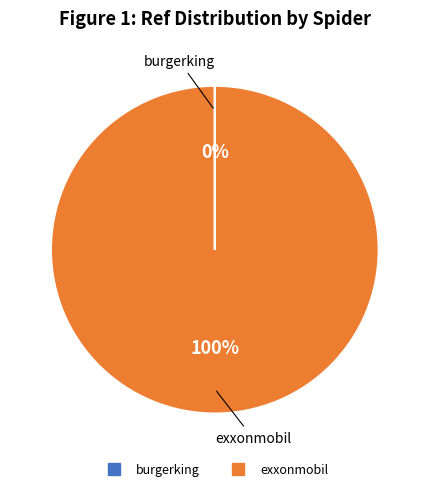

To the nearest percent, what is the average slice percentage?

50%